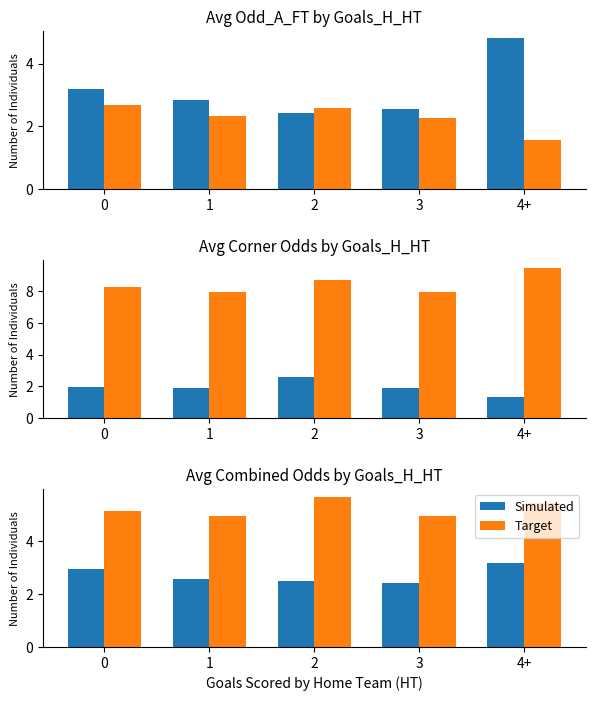

What position from the right is 3?

2